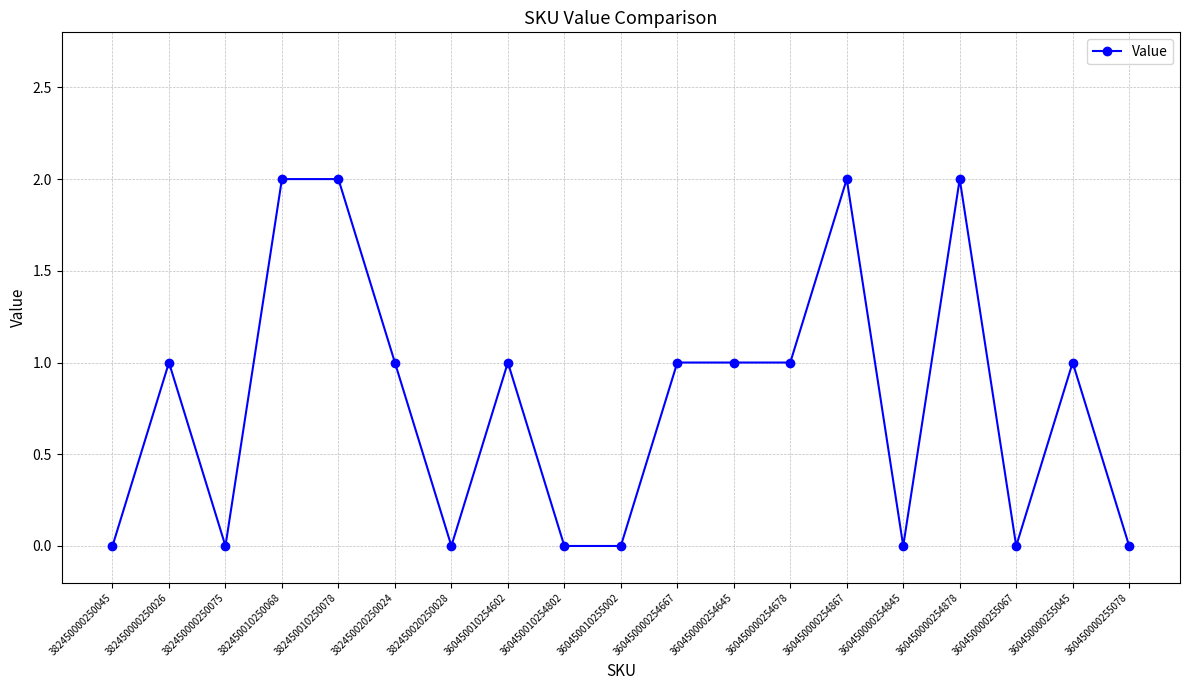

What is the change in value from 382450010250068 to 360450000255067?

-2